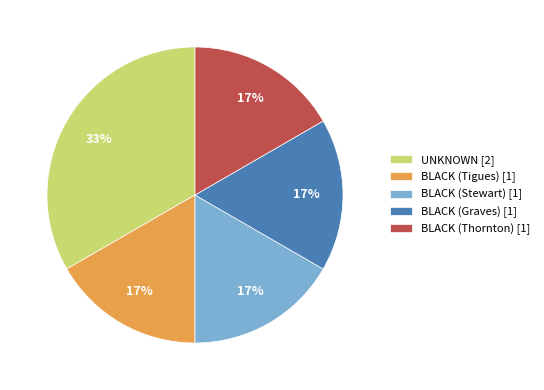

Which slice is the largest?

UNKNOWN